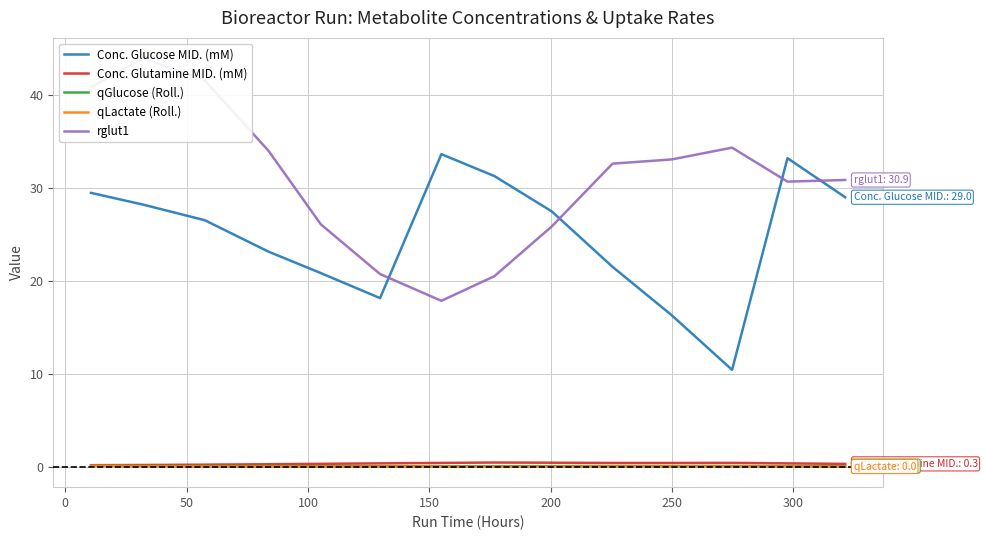

True or false: Conc. Glucose MID. (mM) and qLactate (Roll.) cross at least once.

False